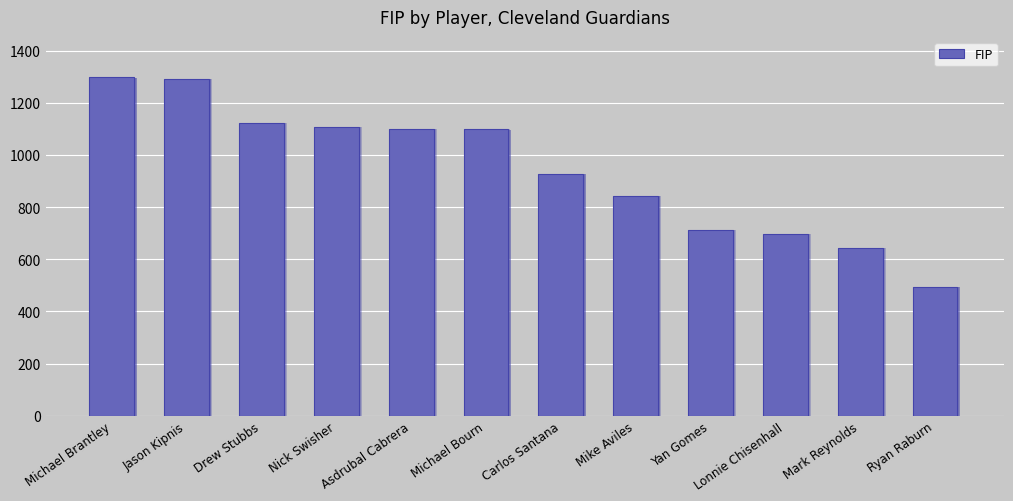

Rank the categories by value from highest to lowest.

Michael Brantley, Jason Kipnis, Drew Stubbs, Nick Swisher, Asdrubal Cabrera, Michael Bourn, Carlos Santana, Mike Aviles, Yan Gomes, Lonnie Chisenhall, Mark Reynolds, Ryan Raburn